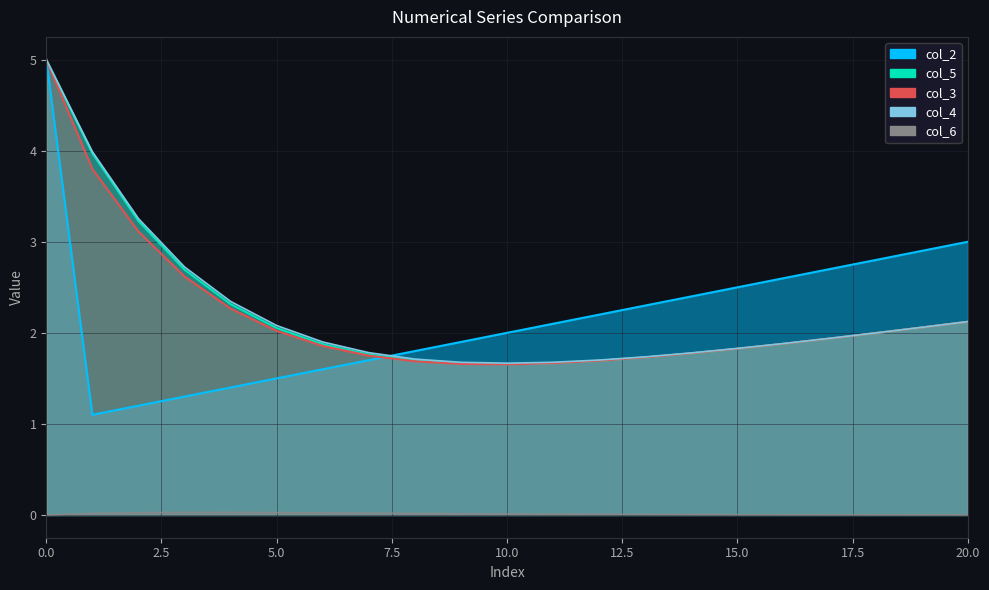

What is the value of the col_3 point at the 5th from the left?

2.3